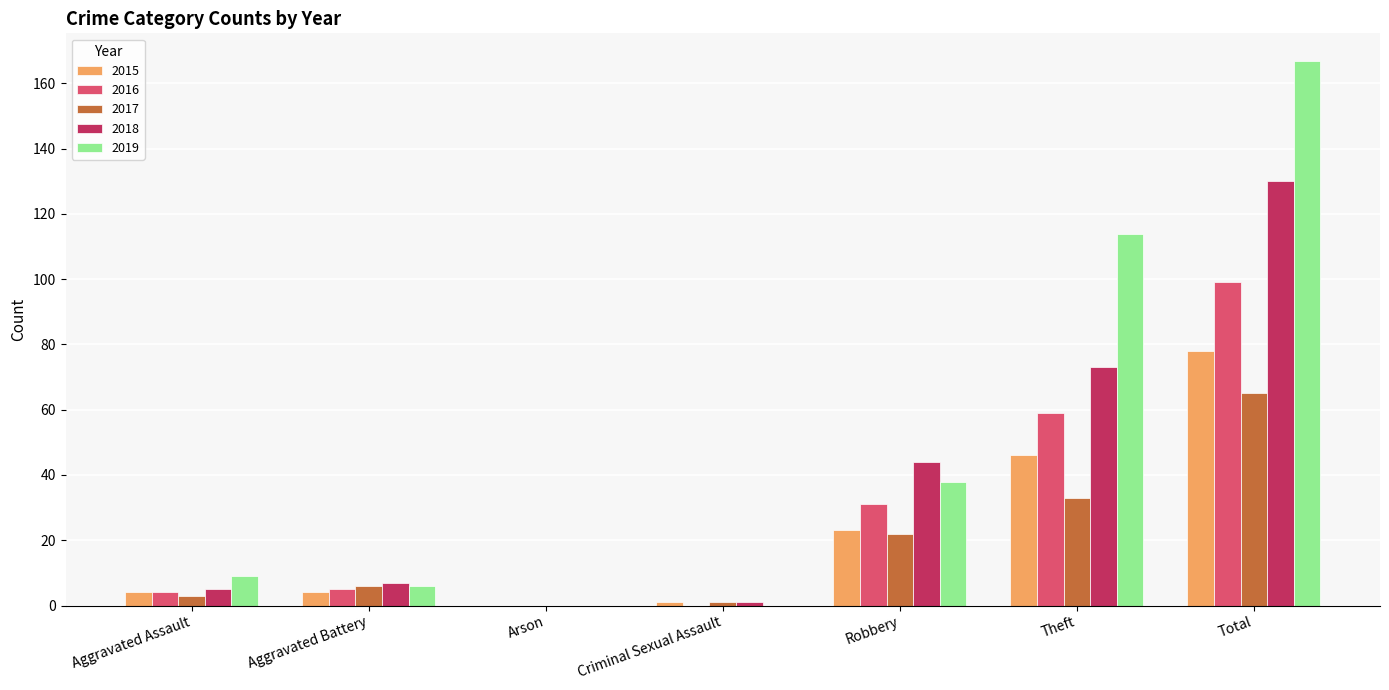

The 2016 series shows 4 at Aggravated Assault. True or false?

True